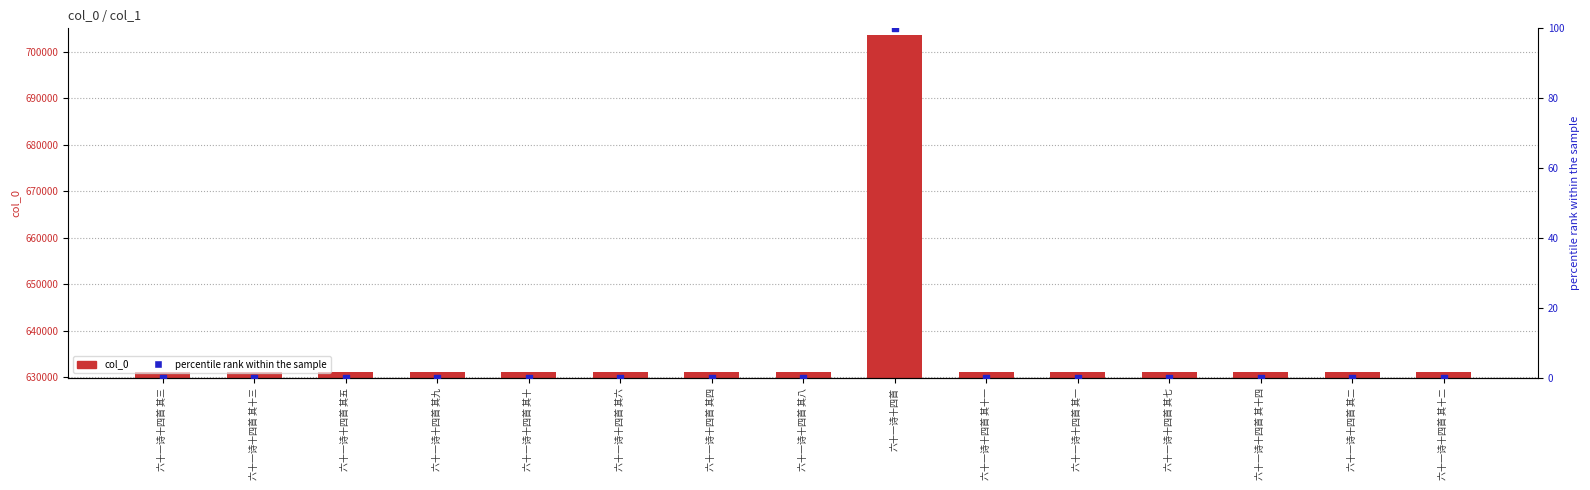

Which series has the largest total across all categories?

col_0